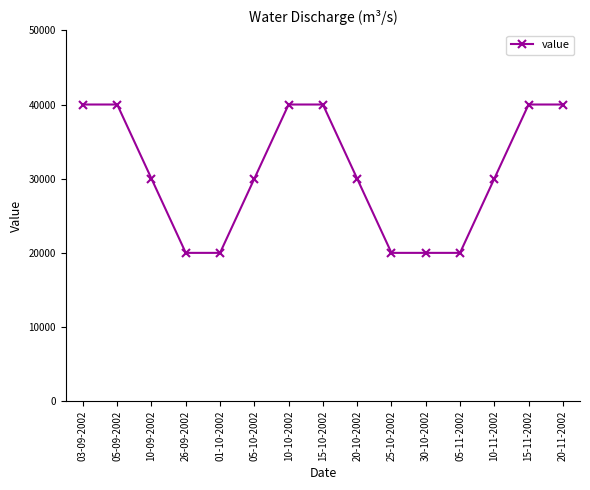

Between 20-10-2002 and 26-09-2002, which is larger?

20-10-2002